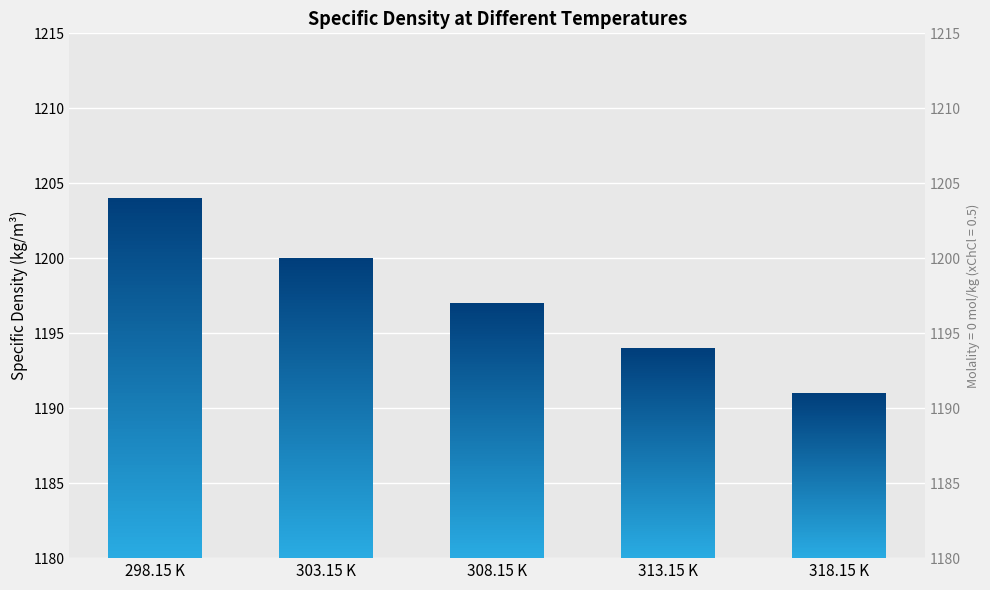

What is the greatest value displayed?

1204